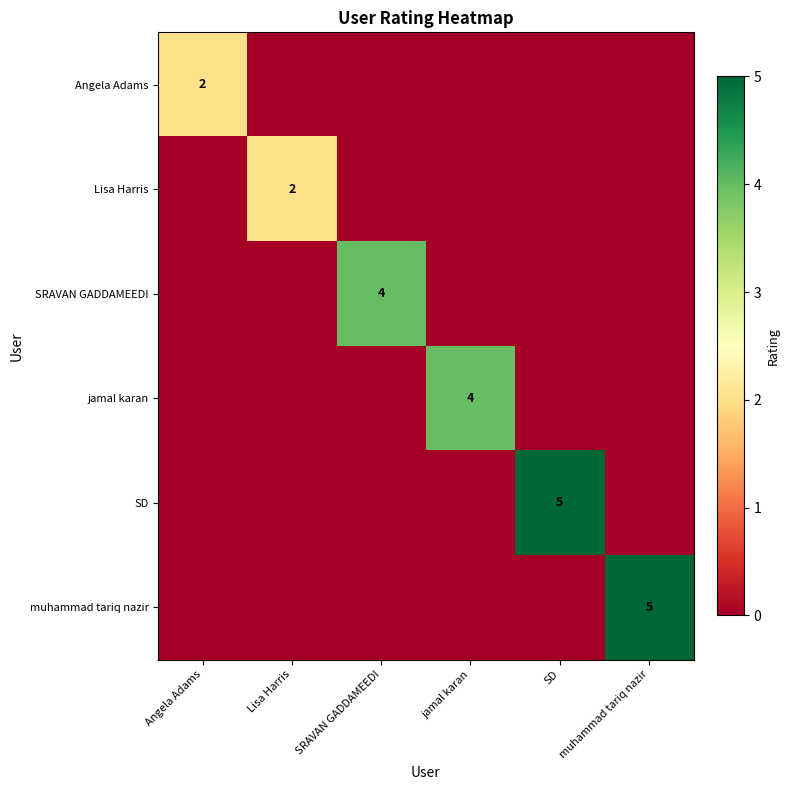

The Angela Adams series shows 2 at Angela Adams. True or false?

True